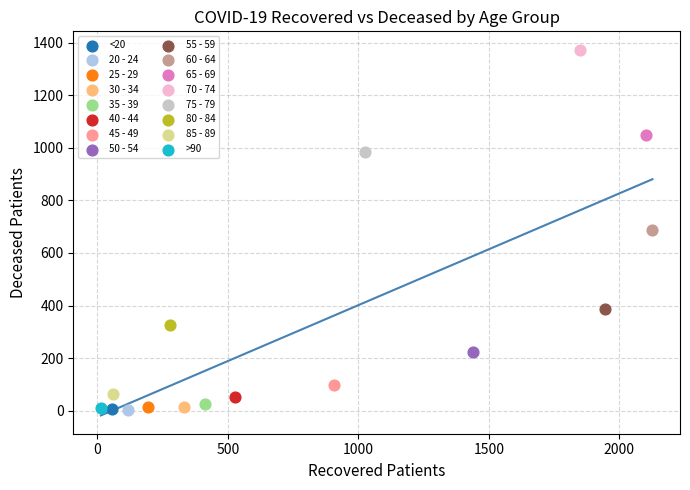

What are all the series names shown in the legend?

<20, 20 - 24, 25 - 29, 30 - 34, 35 - 39, 40 - 44, 45 - 49, 50 - 54, 55 - 59, 60 - 64, 65 - 69, 70 - 74, 75 - 79, 80 - 84, 85 - 89, >90